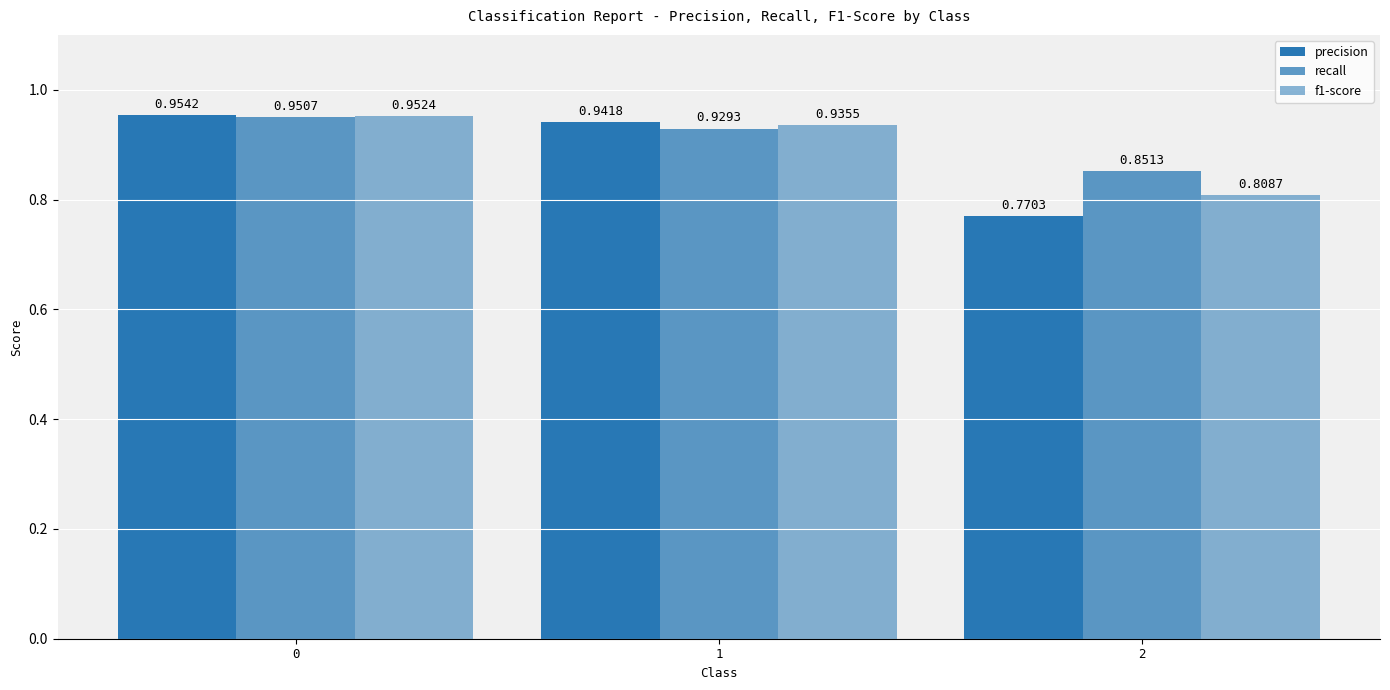

What is the value of the f1-score bar at the 1st from the left?

1.0